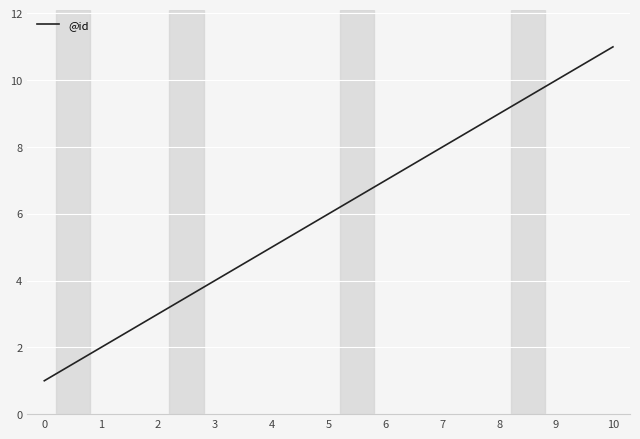

What is the change in value from 1 to 9?

+8